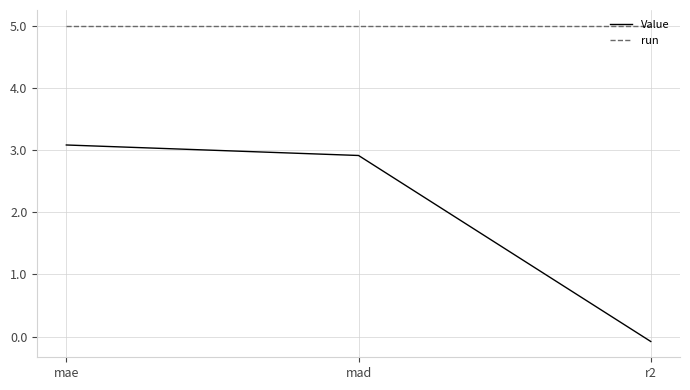

What value does the Value series have at r2?

-0.1